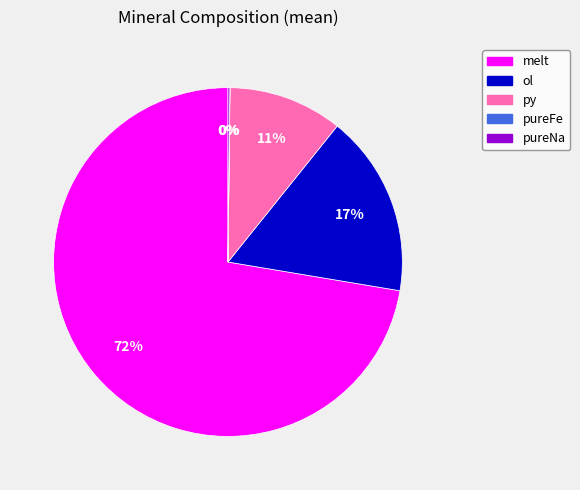

What percentage is the ol slice, to the nearest percent?

17%